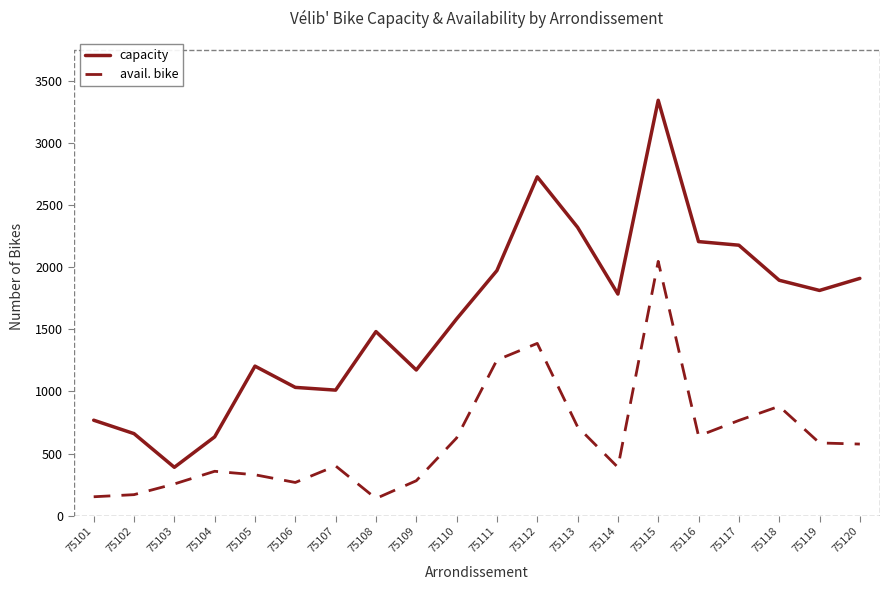

How many lines are shown in the chart?

2